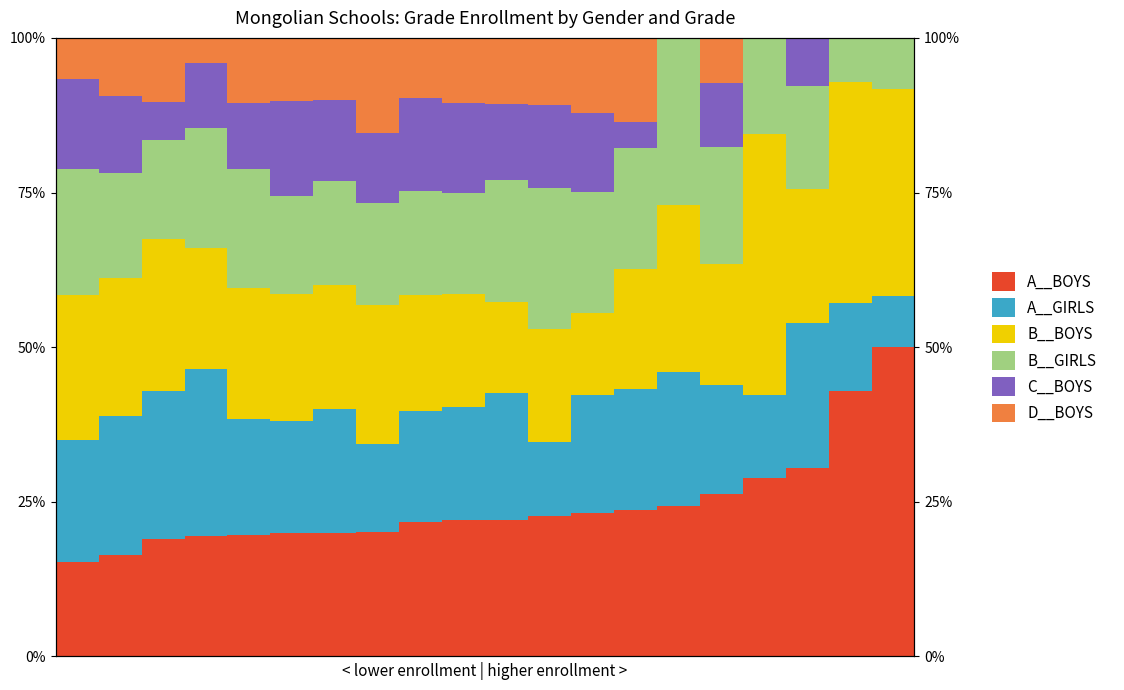

What is the total value across all series at 7?

100.0